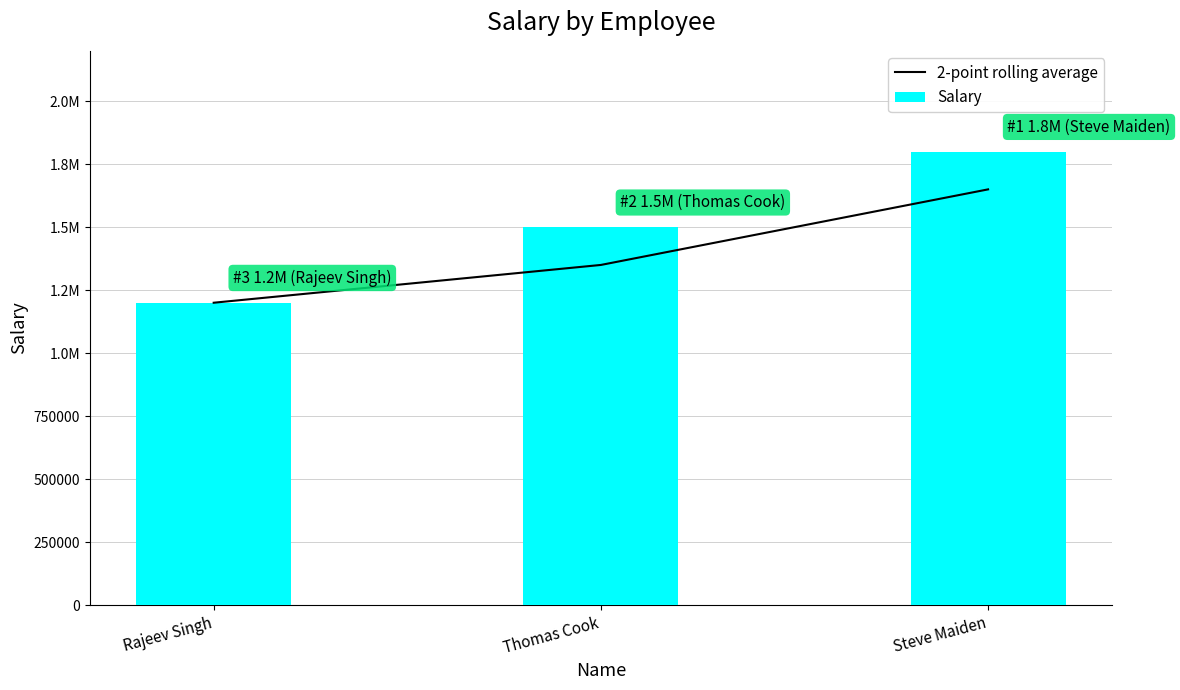

List the series in order of their overall mean, highest first.

Salary, 2-point rolling average